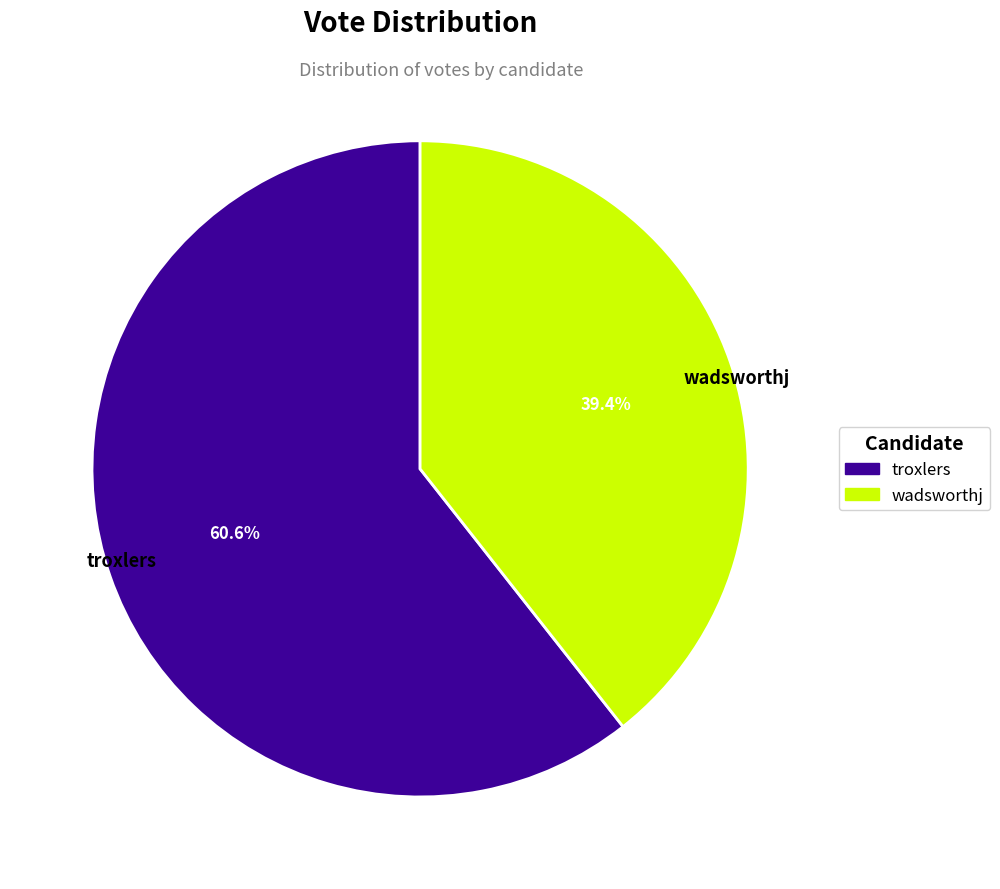

How many segments does this pie chart have?

2